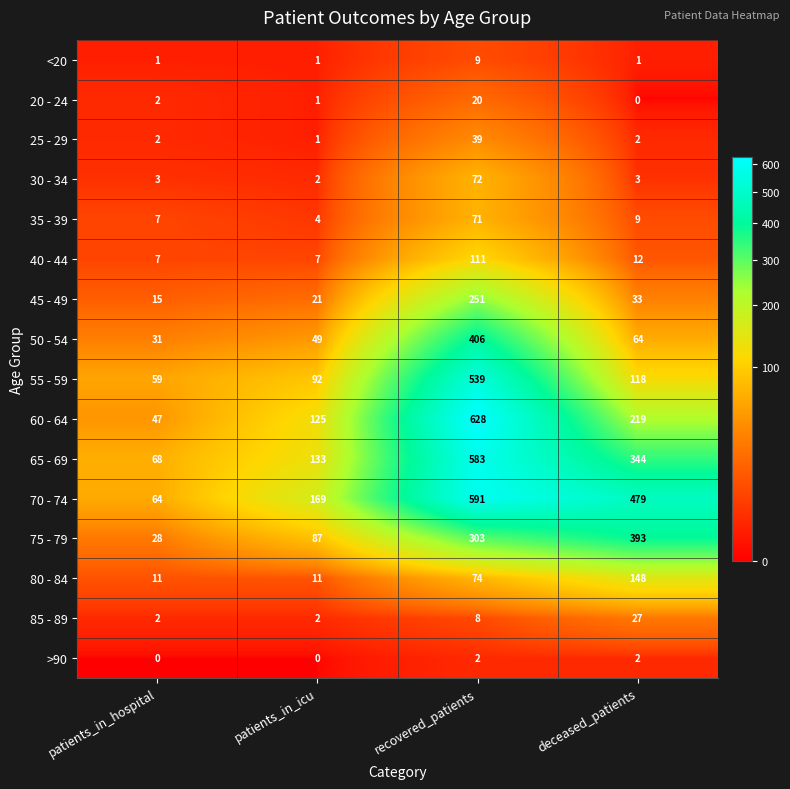

What is the sum of the 35 - 39 values at patients_in_hospital and patients_in_icu?

11